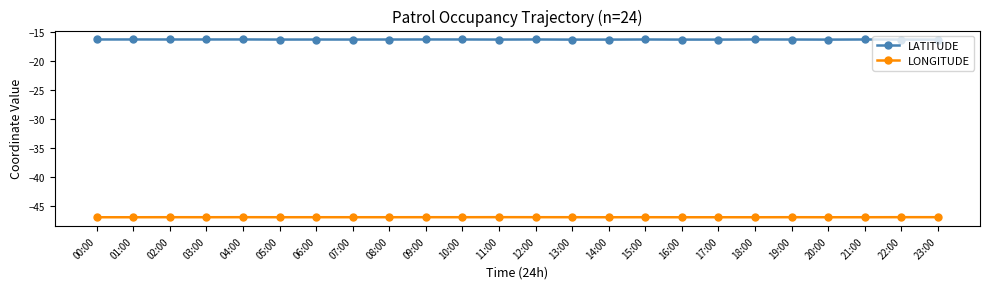

What is the total value across all series at 15:00?

-63.2